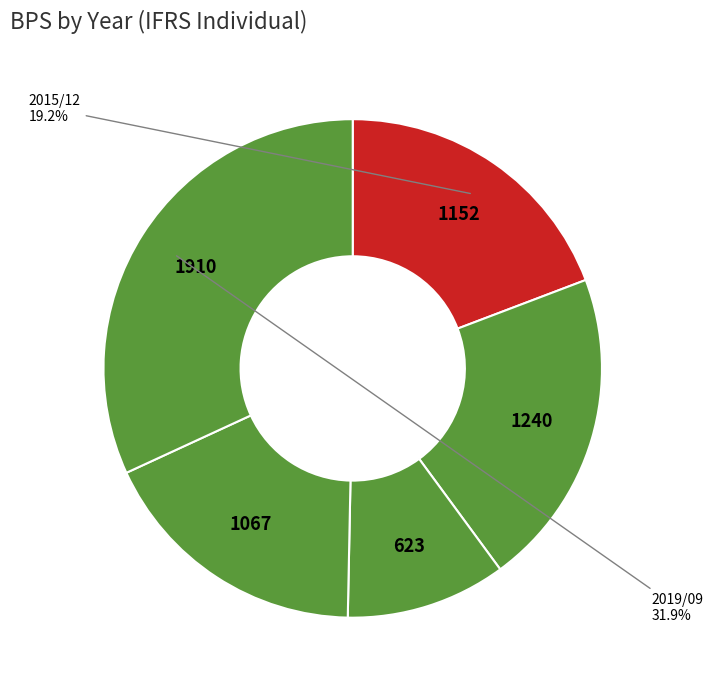

Which category has the biggest portion of the pie?

2019/09